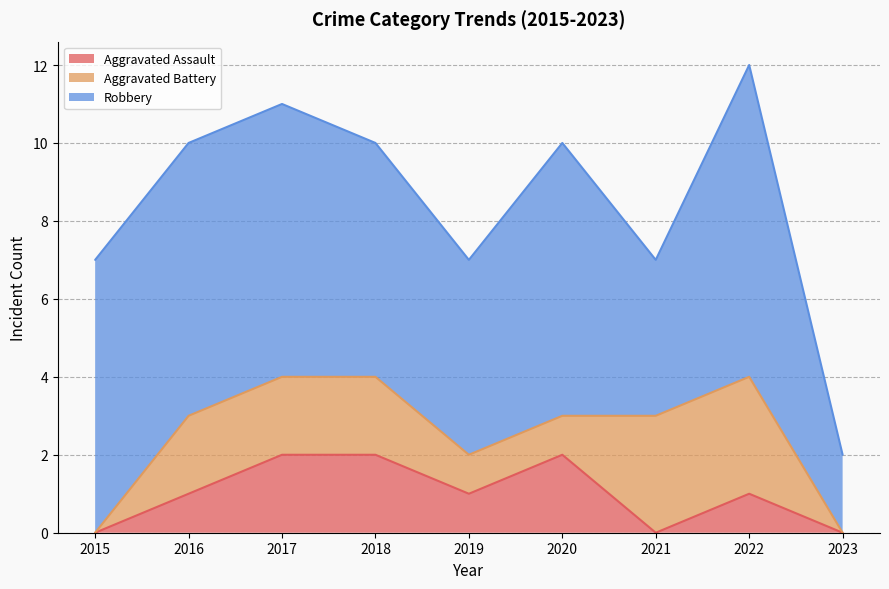

Where does the Aggravated Assault series first go above 1?

2017